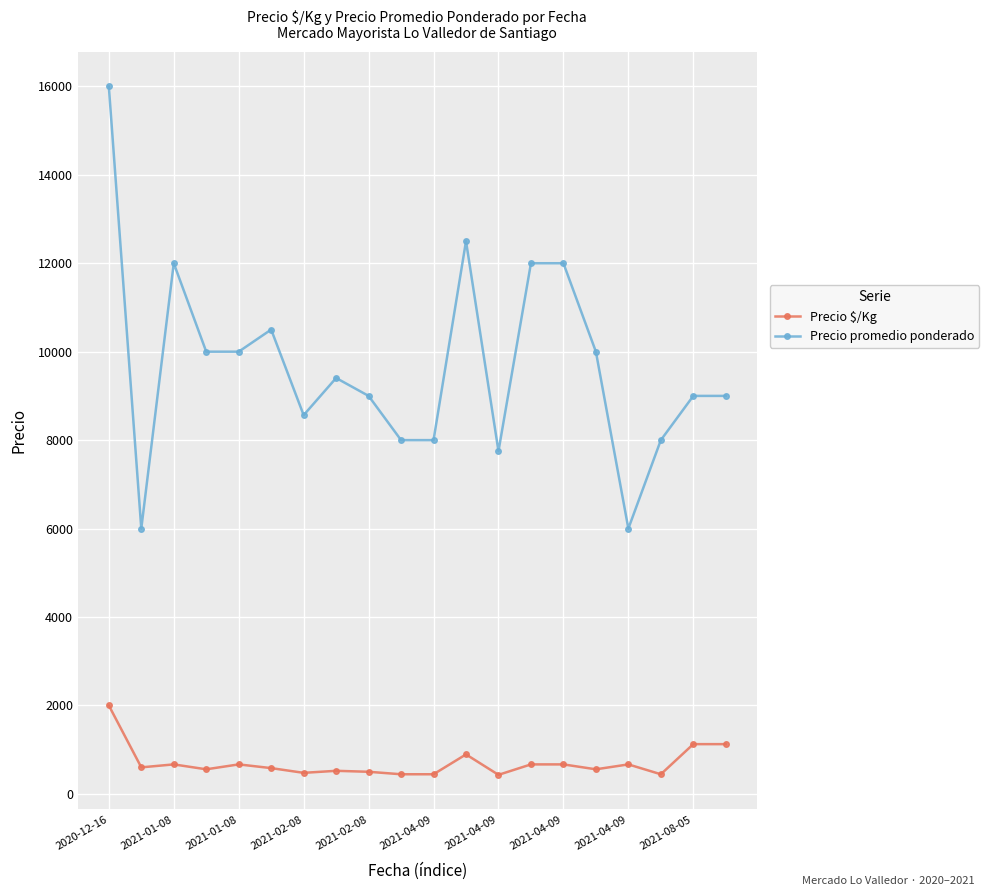

What is the value of the Precio promedio ponderado point at the 9th from the left?

9000